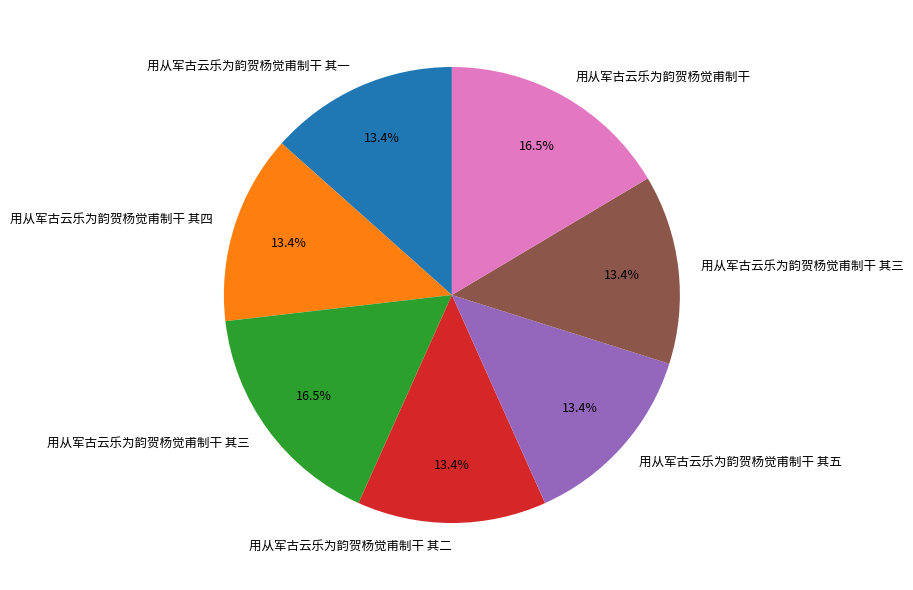

To the nearest percent, what is the difference between the largest and smallest slice percentages?

3%